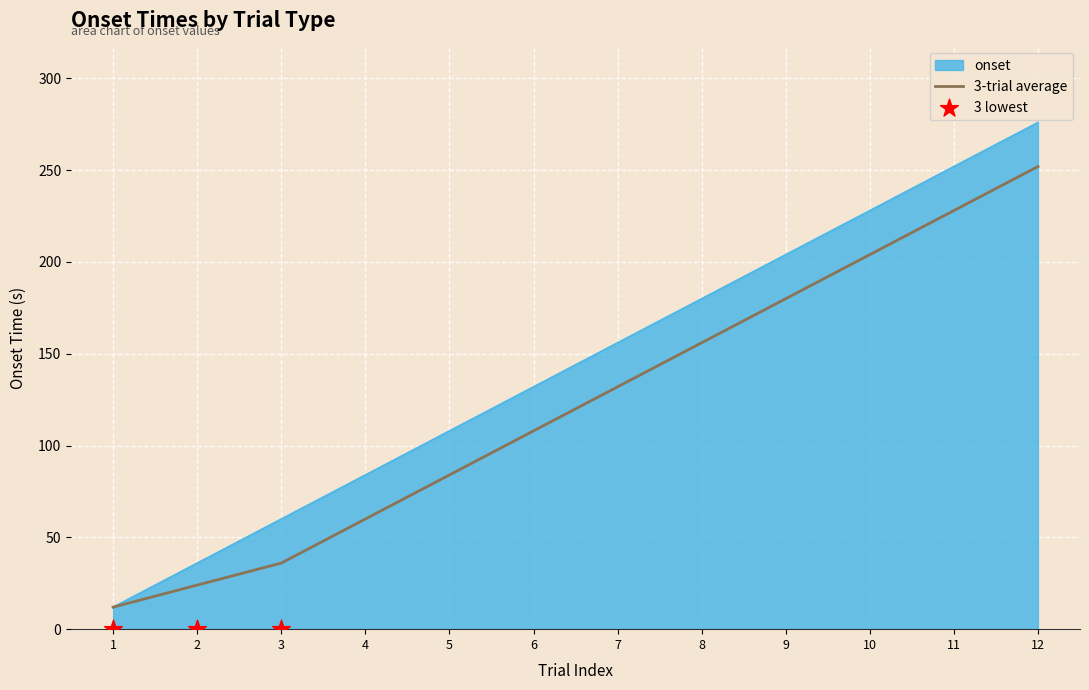

Which has a higher value, 4 or 2?

4